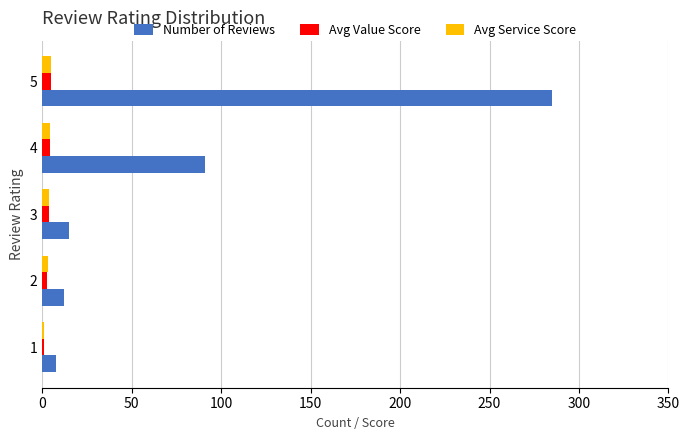

Count the number of categories in the chart.

5